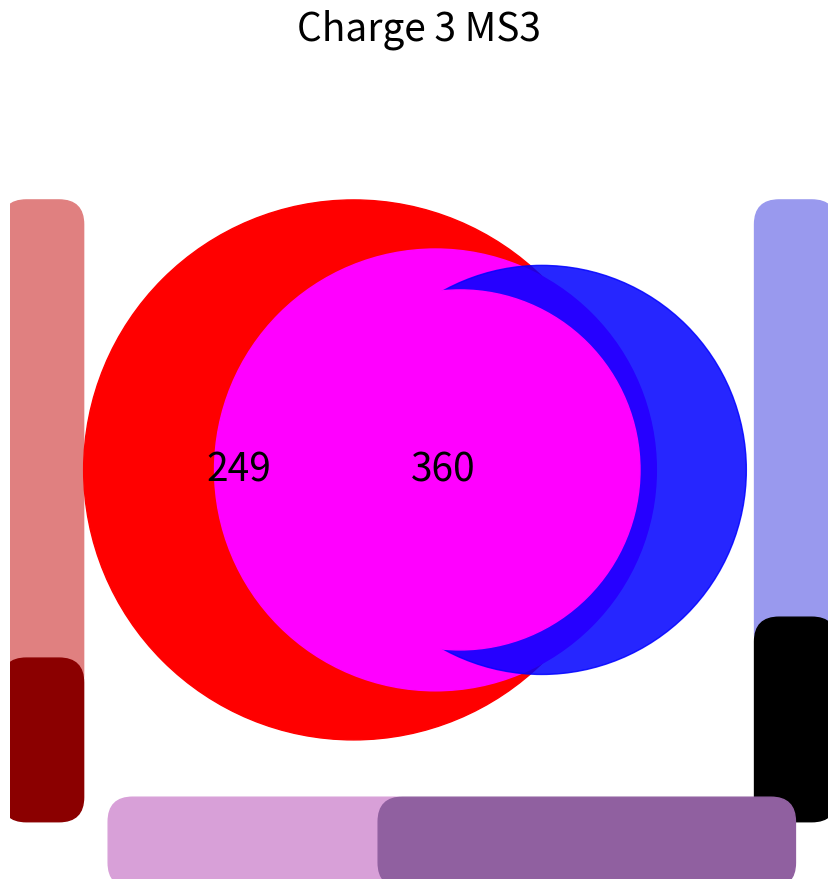

Does any single category account for the majority?

Yes